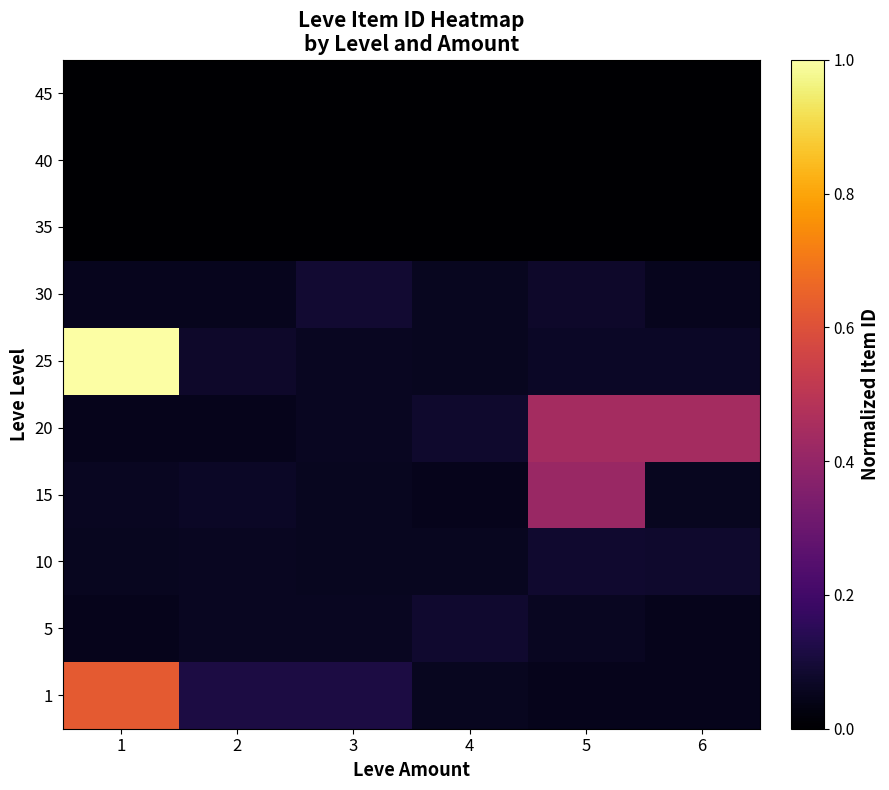

Reading right to left, what are all the values shown in this chart?

1: 6=0.1	5=0.1	4=0.1	3=0.1	2=0.1	1=0.6
5: 6=0.1	5=0.1	4=0.1	3=0.1	2=0.1	1=0.1
10: 6=0.1	5=0.1	4=0.1	3=0.1	2=0.1	1=0.1
15: 6=0.1	5=0.4	4=0.1	3=0.1	2=0.1	1=0.1
20: 6=0.4	5=0.4	4=0.1	3=0.1	2=0.1	1=0.1
25: 6=0.1	5=0.1	4=0.1	3=0.1	2=0.1	1=1.0
30: 6=0.1	5=0.1	4=0.1	3=0.1	2=0.1	1=0.1
35: 6=0.0	5=0.0	4=0.0	3=0.0	2=0.0	1=0.0
40: 6=0.0	5=0.0	4=0.0	3=0.0	2=0.0	1=0.0
45: 6=0.0	5=0.0	4=0.0	3=0.0	2=0.0	1=0.0